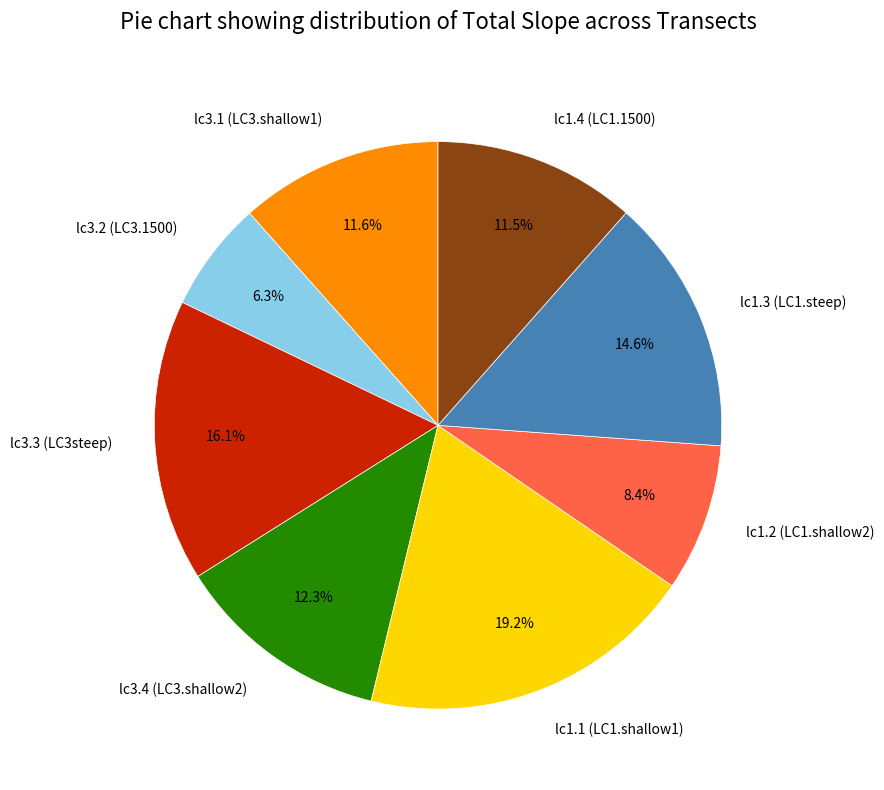

Which category has the biggest portion of the pie?

lc1.1 (LC1.shallow1)